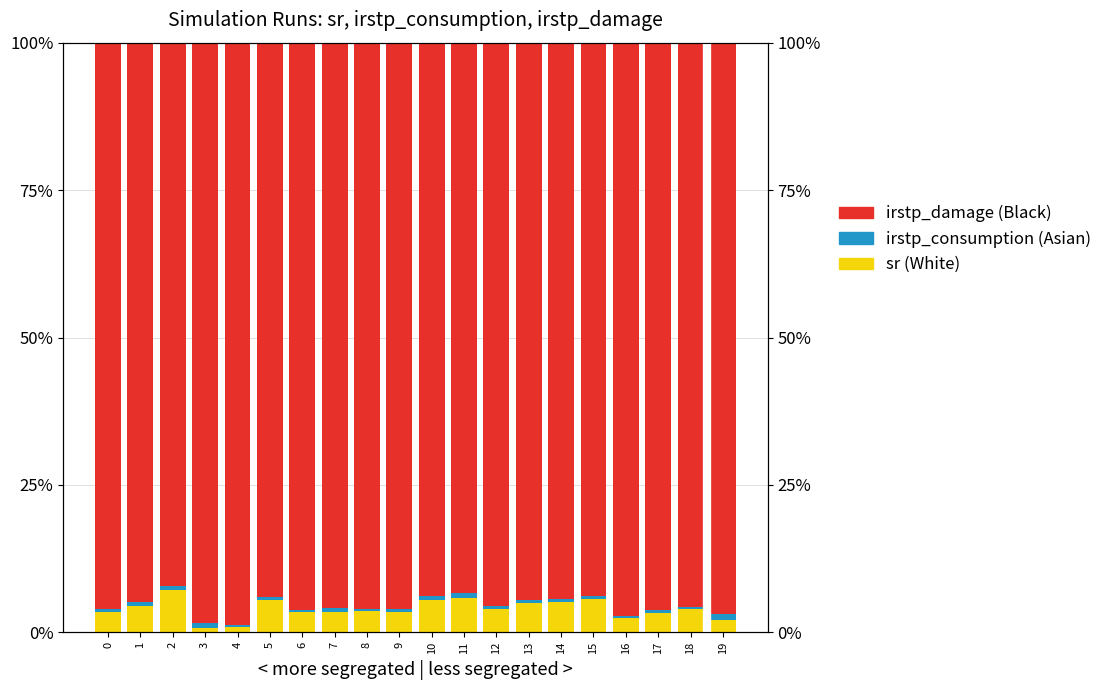

What is the value of the irstp_damage (Black) bar at the 10th from the left?

1.0